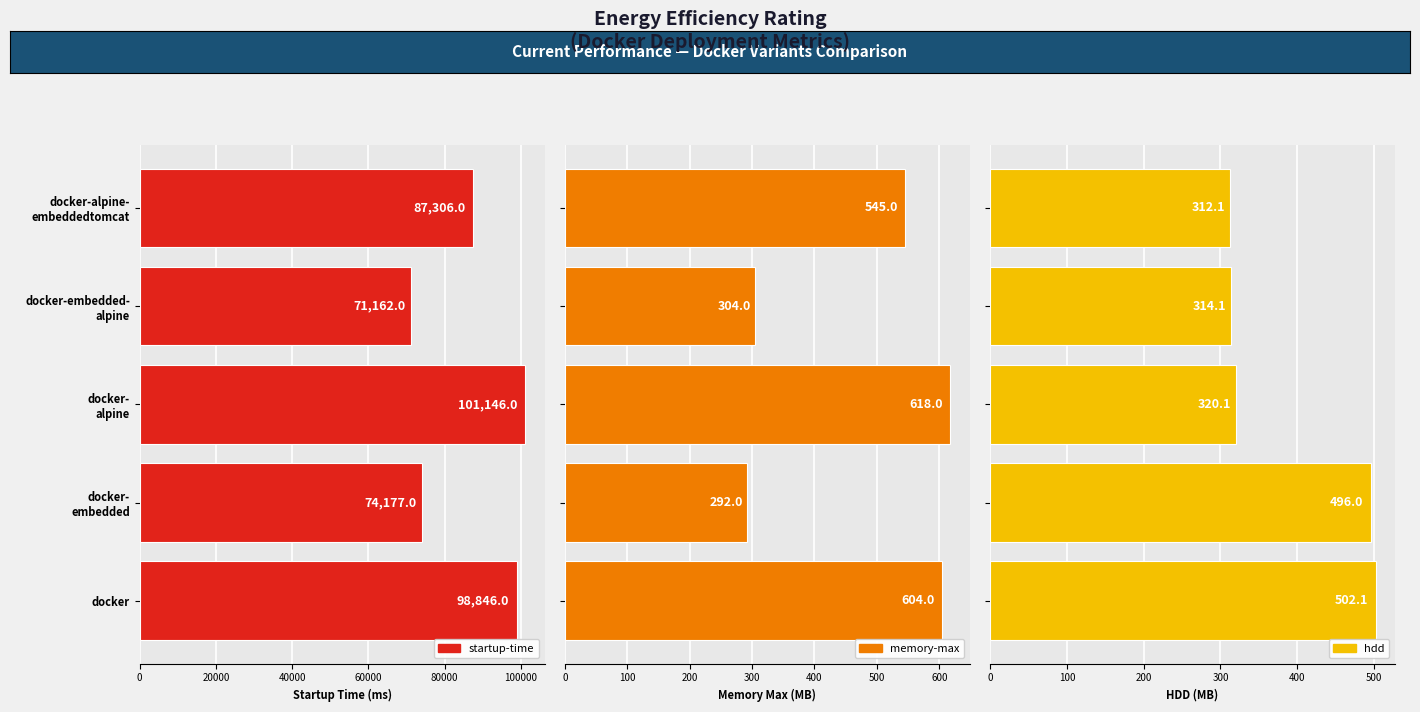

Between docker-embedded- alpine and docker-alpine- embeddedtomcat, which series saw the biggest shift?

startup-time